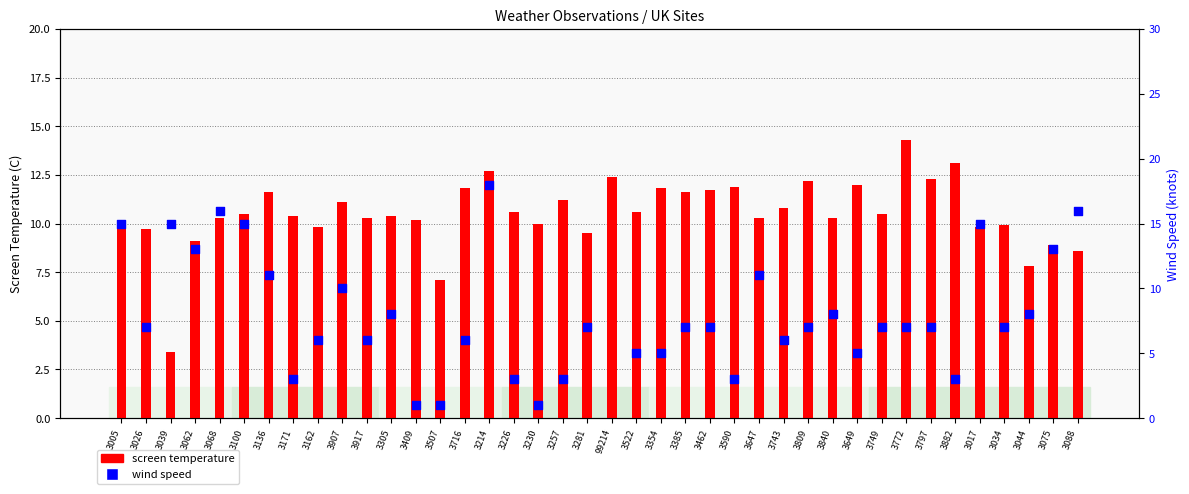

What is the ratio of the value at 3809 to the value at 3590?

1.0